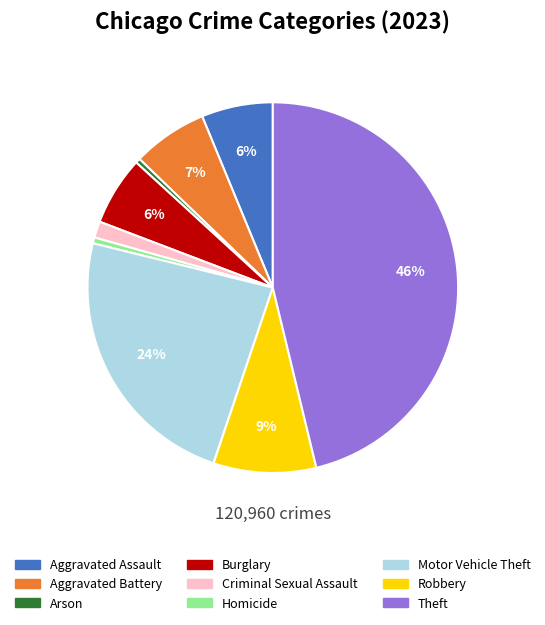

How many segments does this pie chart have?

9